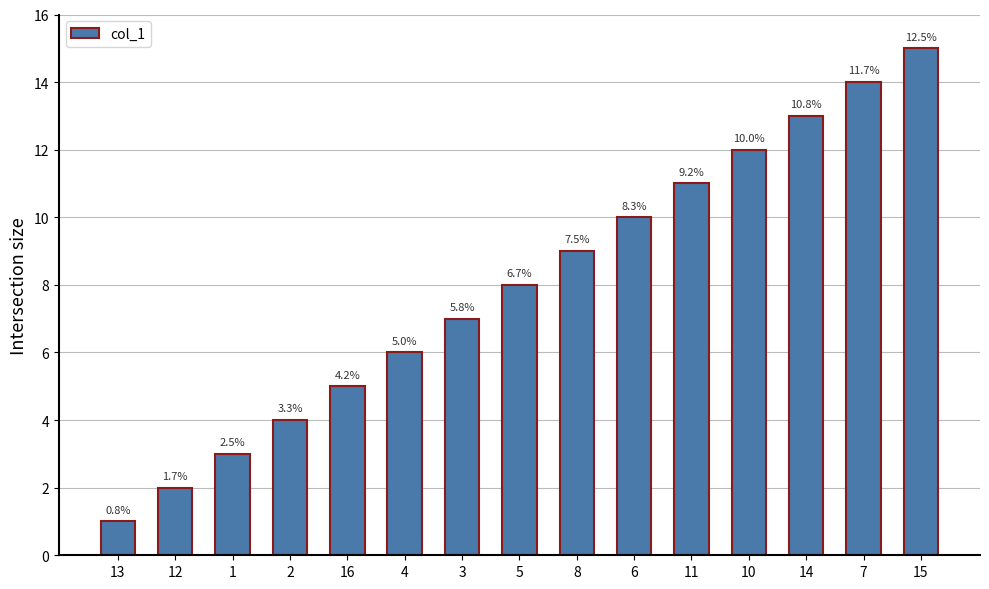

What is the sum of the values at 1 and 15?

18